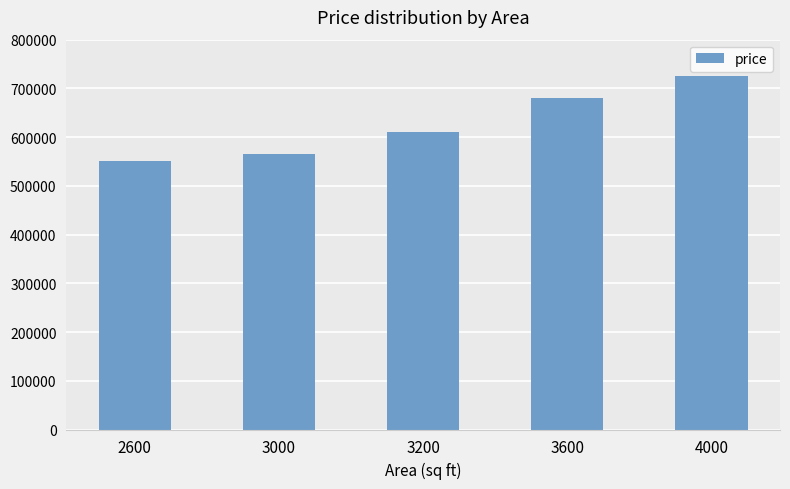

How many categories are shown in the chart?

5